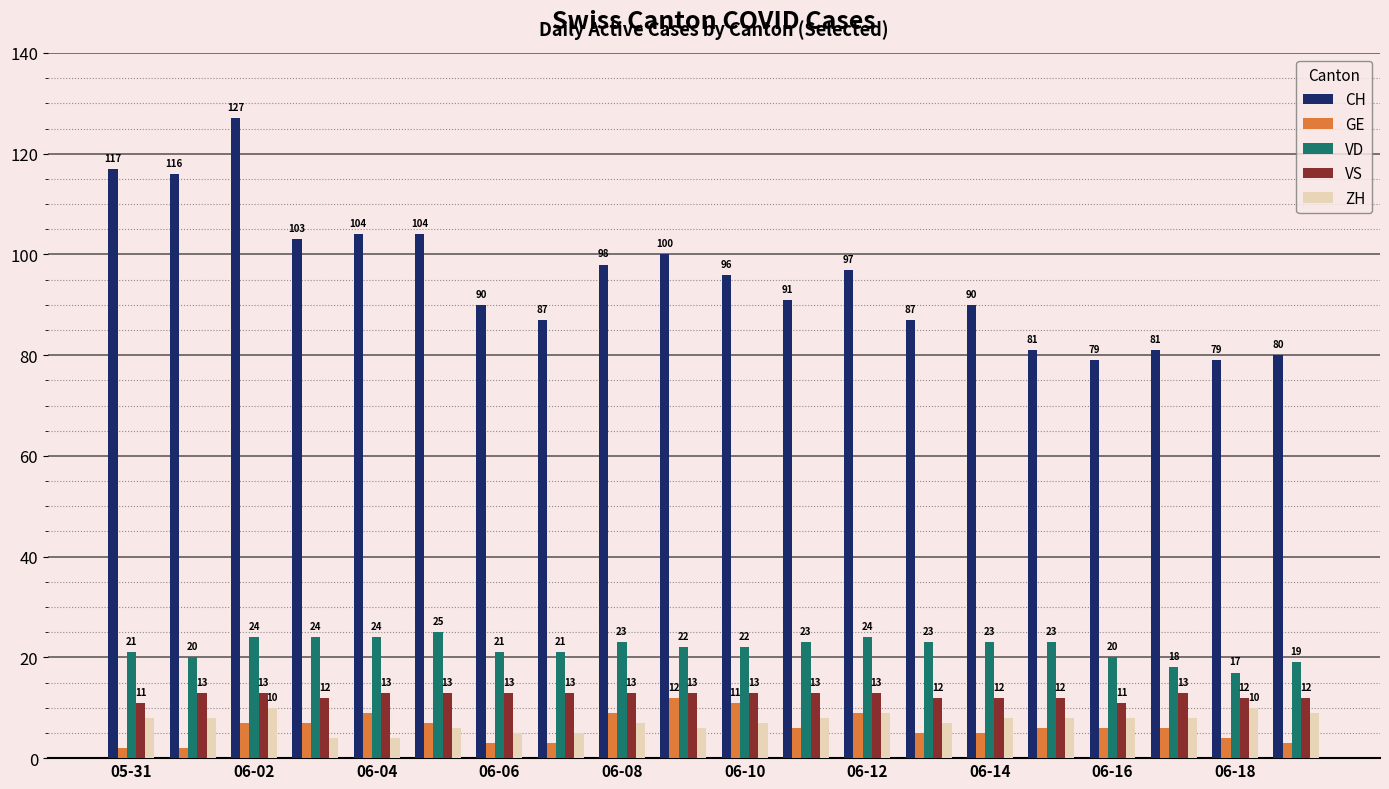

Reading right to left, transcribe all the data shown in this chart.

CH: 80	79	81	79	81	90	87	97	91	96	100	98	87	90	104	104	103	127	116	117
GE: 3	4	6	6	6	5	5	9	6	11	12	9	3	3	7	9	7	7	2	2
VD: 19	17	18	20	23	23	23	24	23	22	22	23	21	21	25	24	24	24	20	21
VS: 12	12	13	11	12	12	12	13	13	13	13	13	13	13	13	13	12	13	13	11
ZH: 9	10	8	8	8	8	7	9	8	7	6	7	5	5	6	4	4	10	8	8